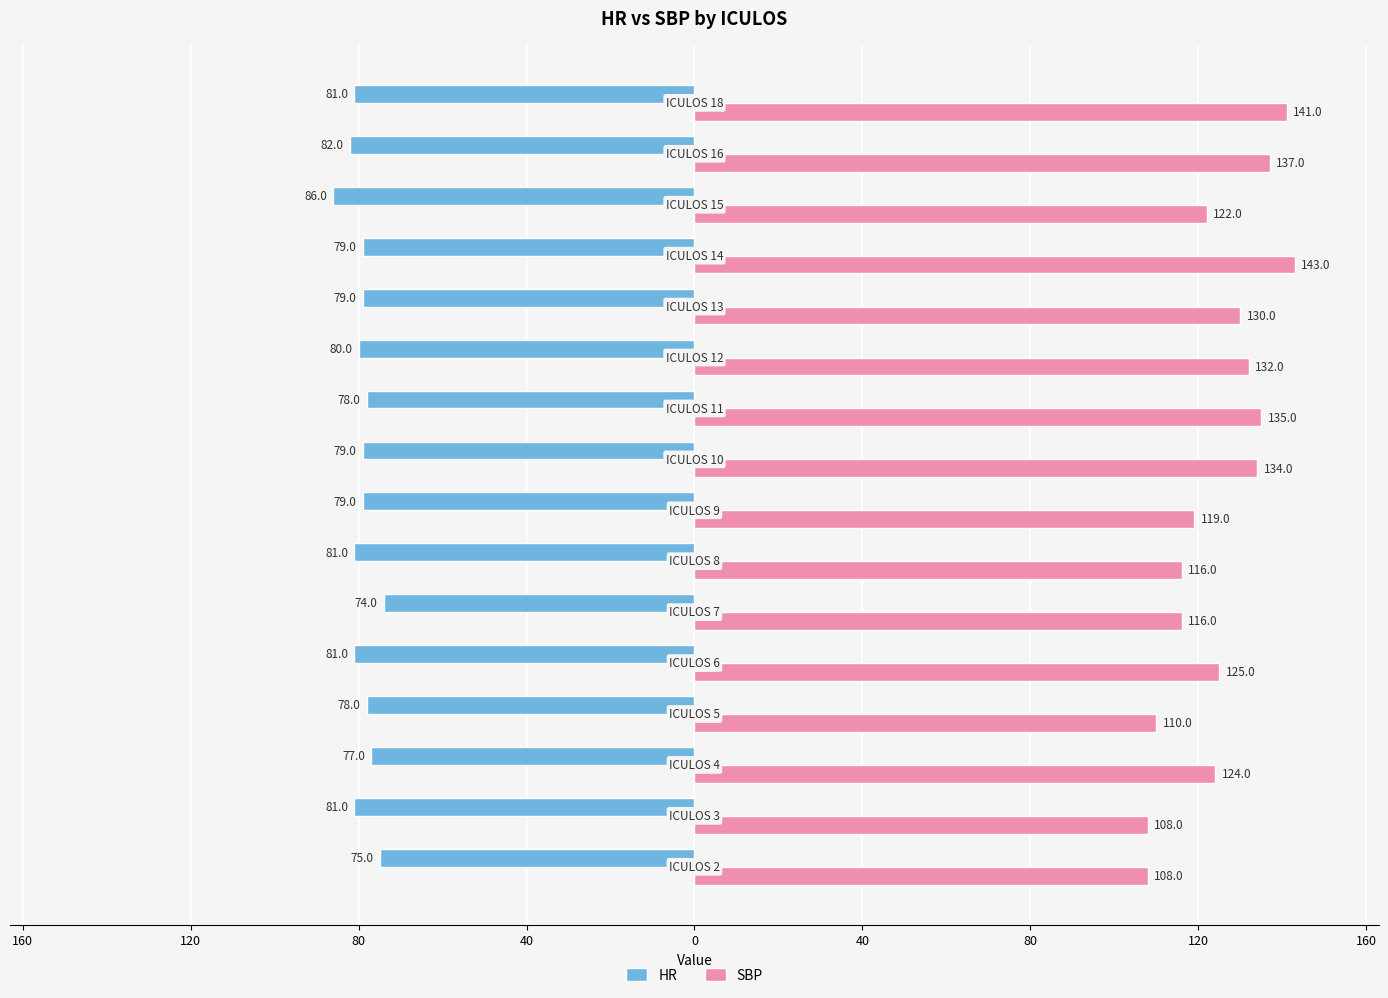

What are all the series names shown in the legend?

HR, SBP